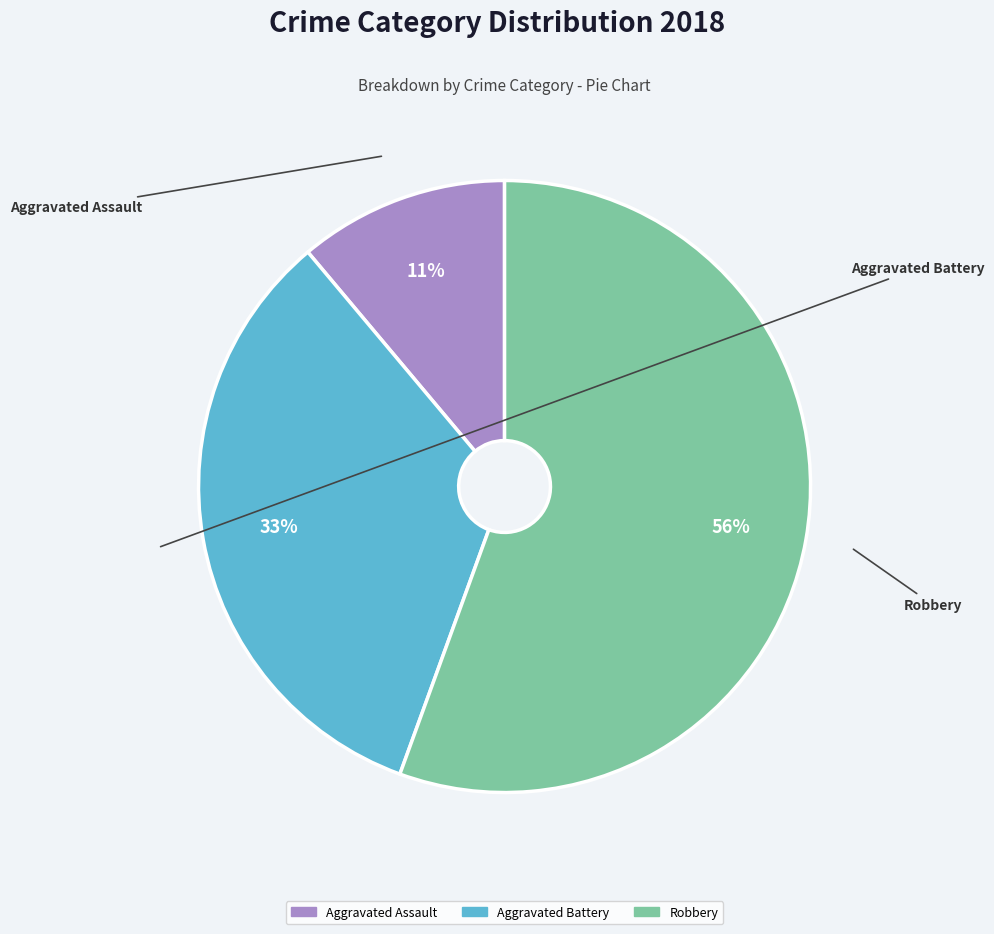

Is there any slice that represents more than half of the pie?

Yes